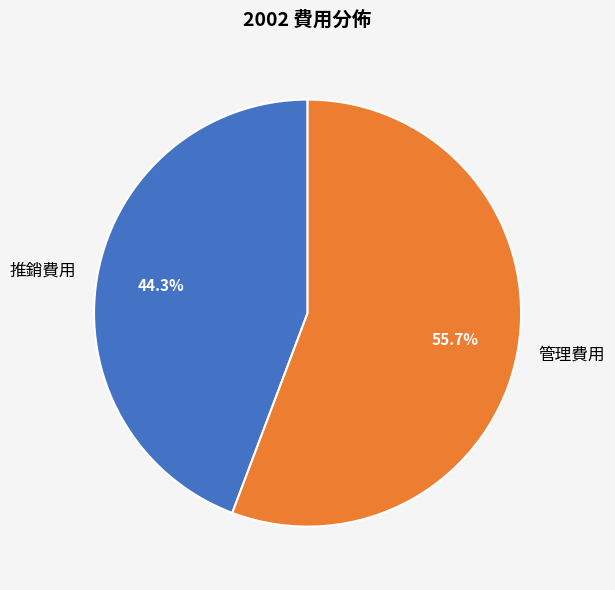

What is the ratio of the value at 推銷費用 to the value at 管理費用?

0.8